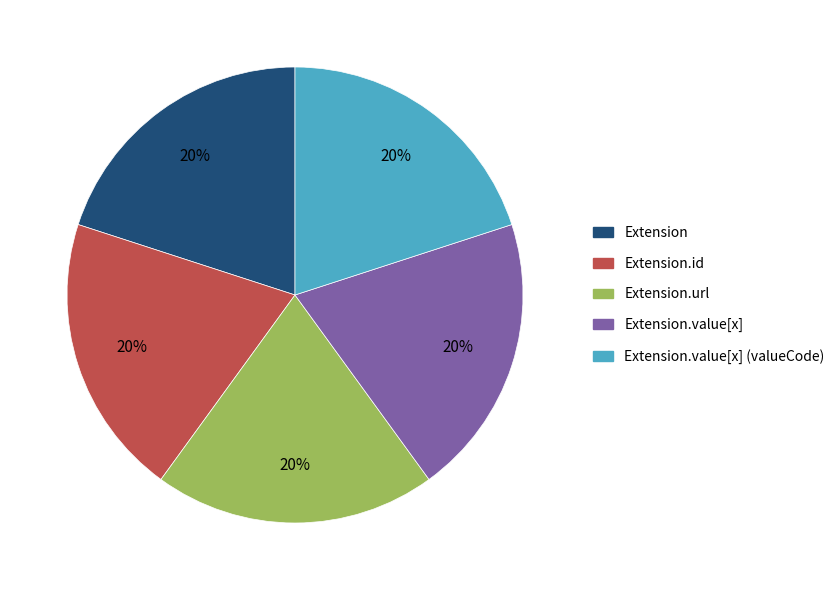

Is there any slice that represents more than half of the pie?

No